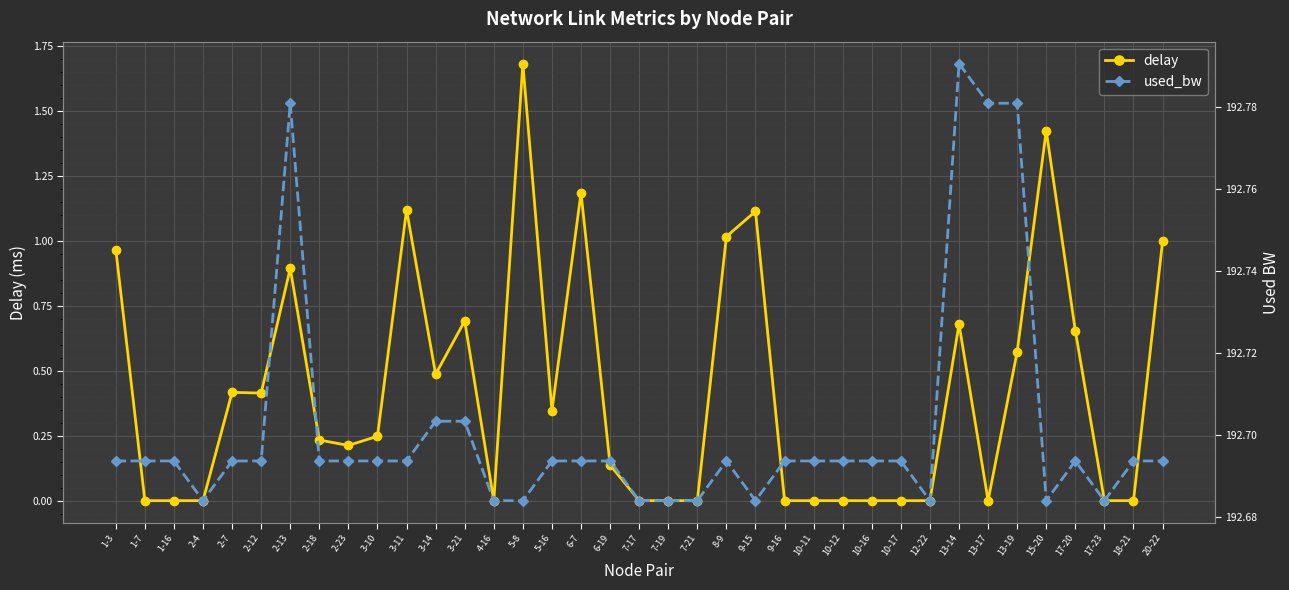

How many positive values does the delay series have?

21